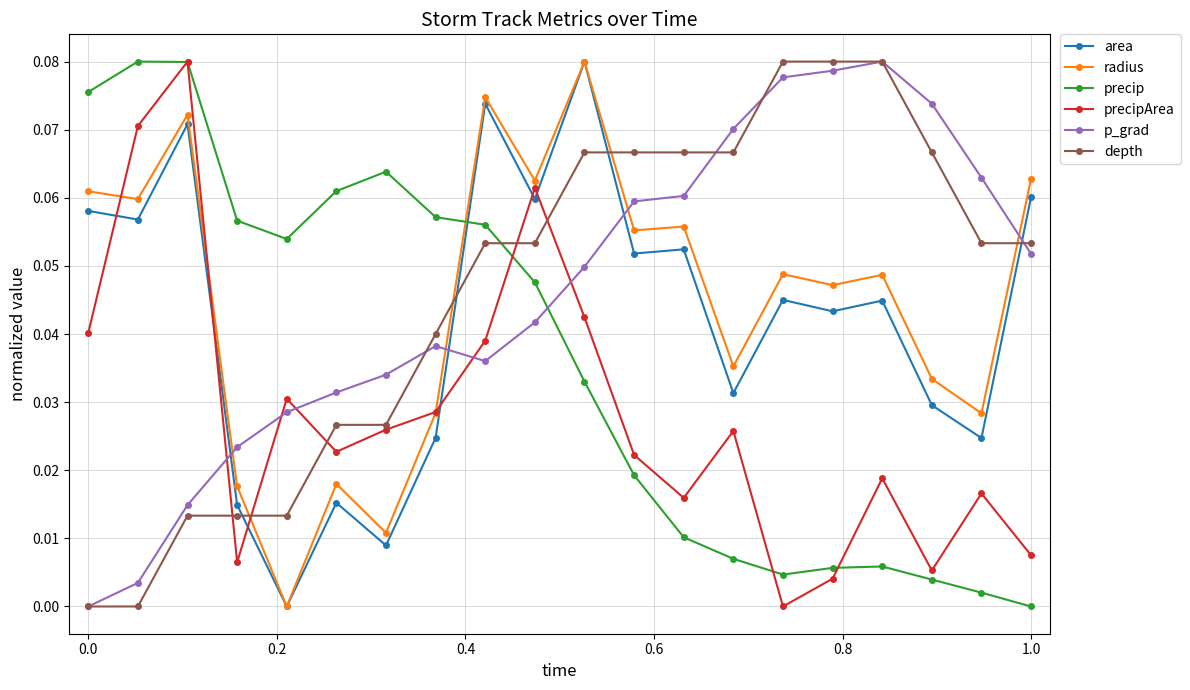

How many series are shown in this chart?

6